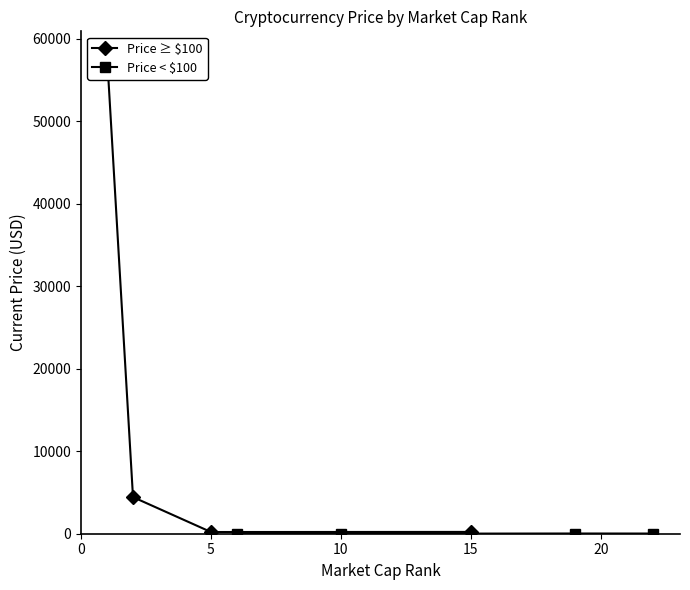

True or false: Price < $100 and Price ≥ $100 cross at least once.

False